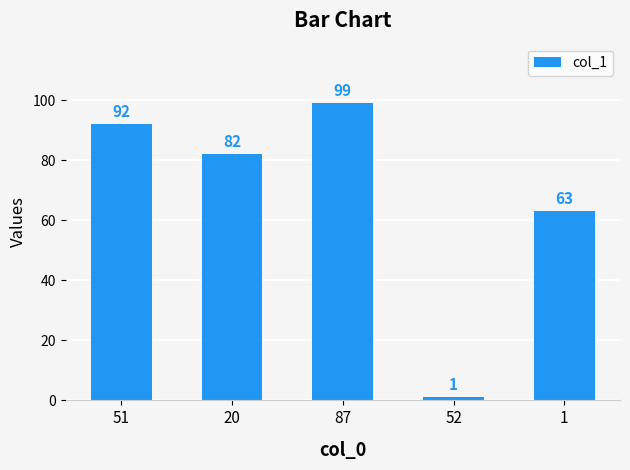

What is the difference between the maximum and minimum values?

98